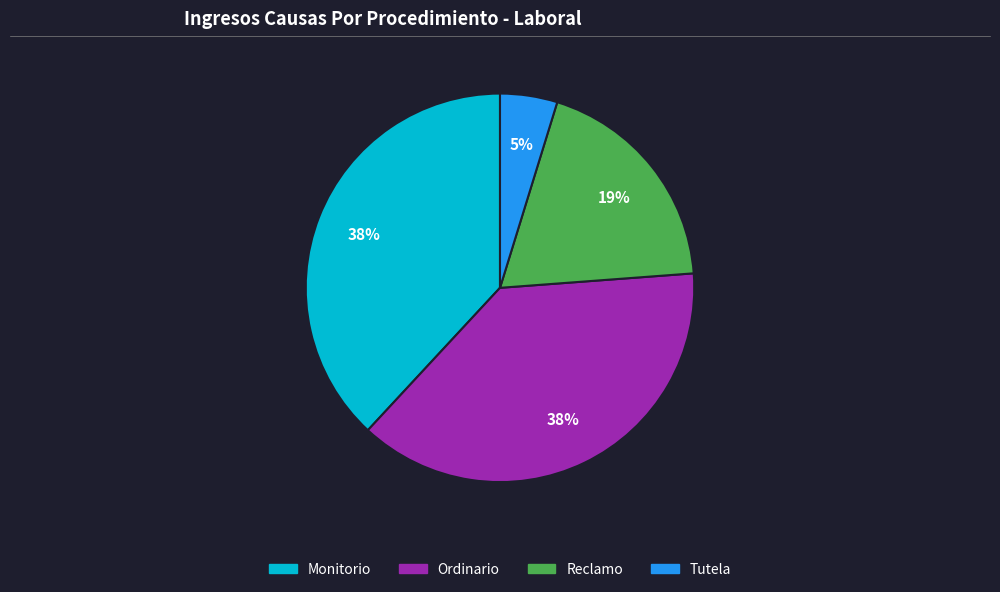

Is it true that Monitorio is 38% of the pie?

True